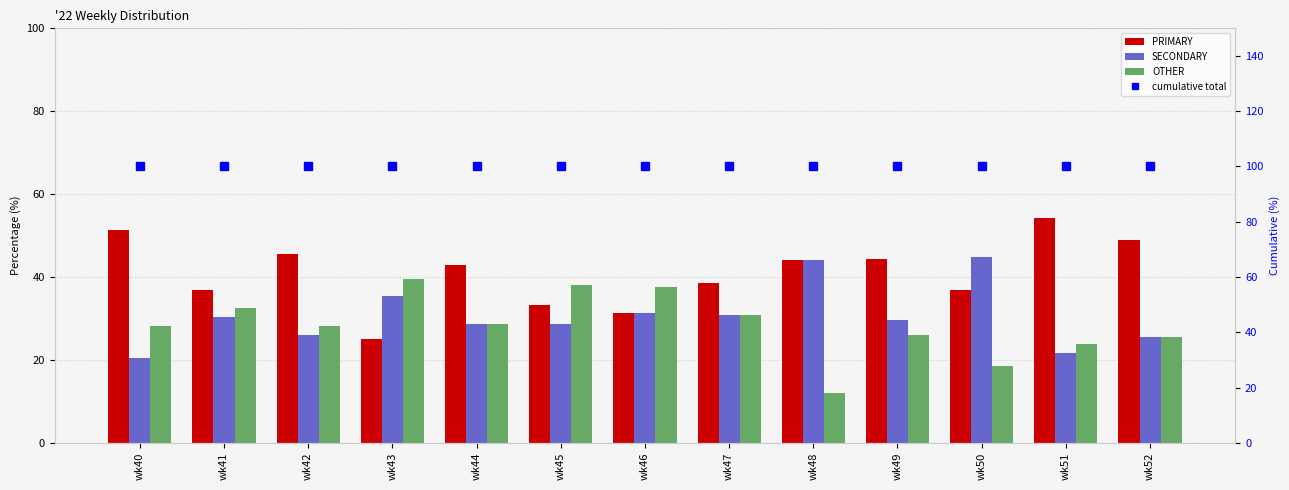

Are the bars horizontal?

No